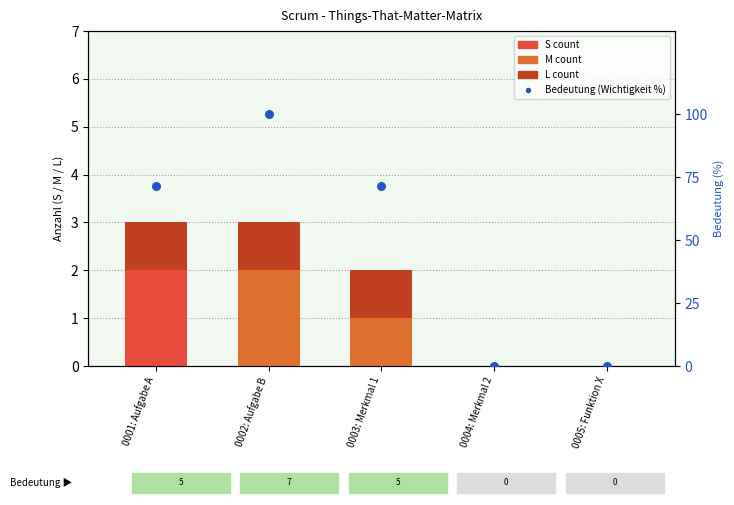

Which series has the largest total across all categories?

Bedeutung (Wichtigkeit %)